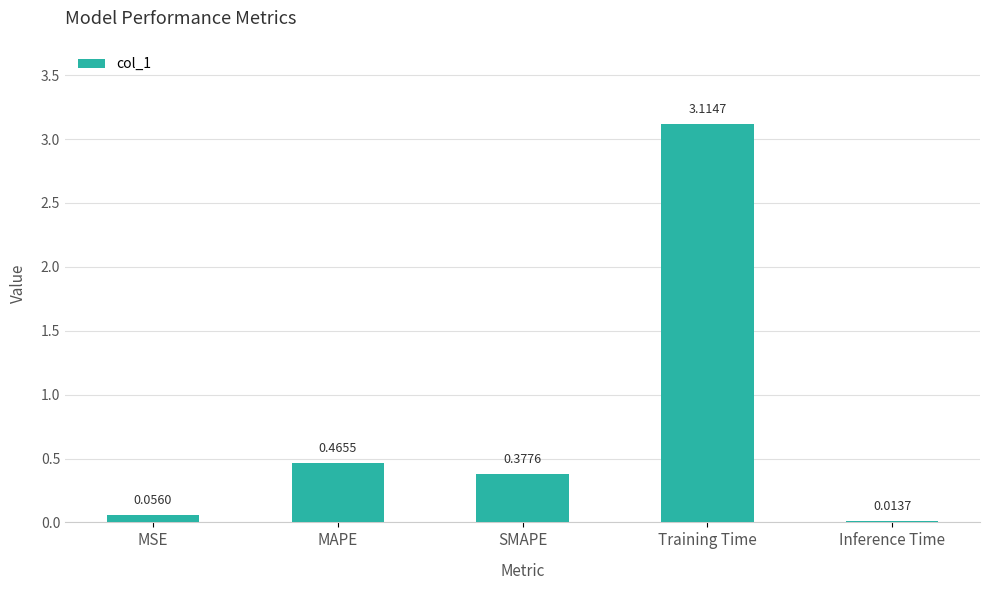

Which has a higher value, Training Time or Inference Time?

Training Time